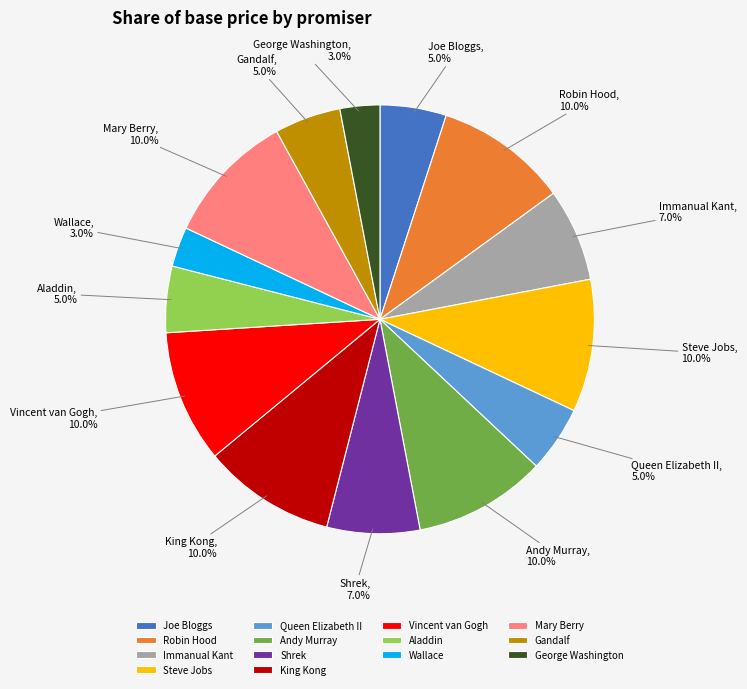

Approximately how many times larger is the value at Joe Bloggs compared to George Washington?

1.7